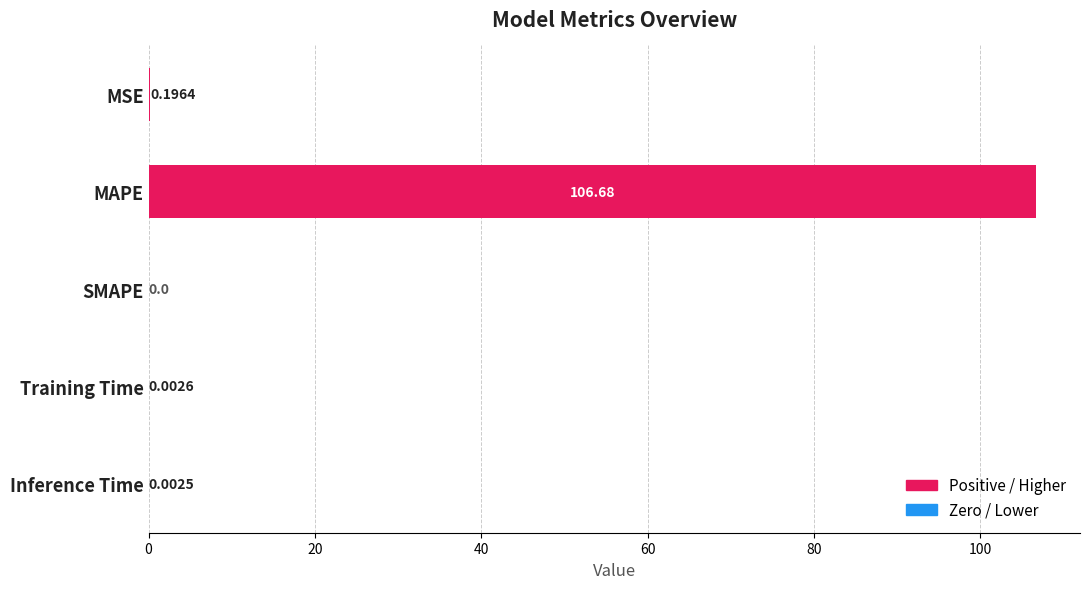

What is the sum of all values?

106.9